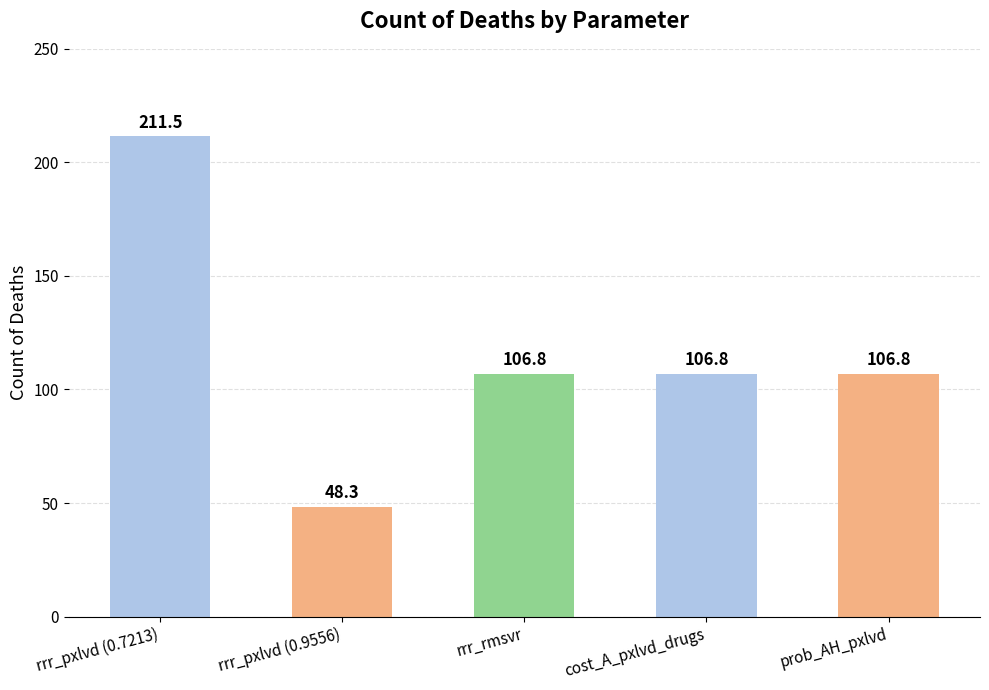

What is the minimum value shown in the chart?

48.3